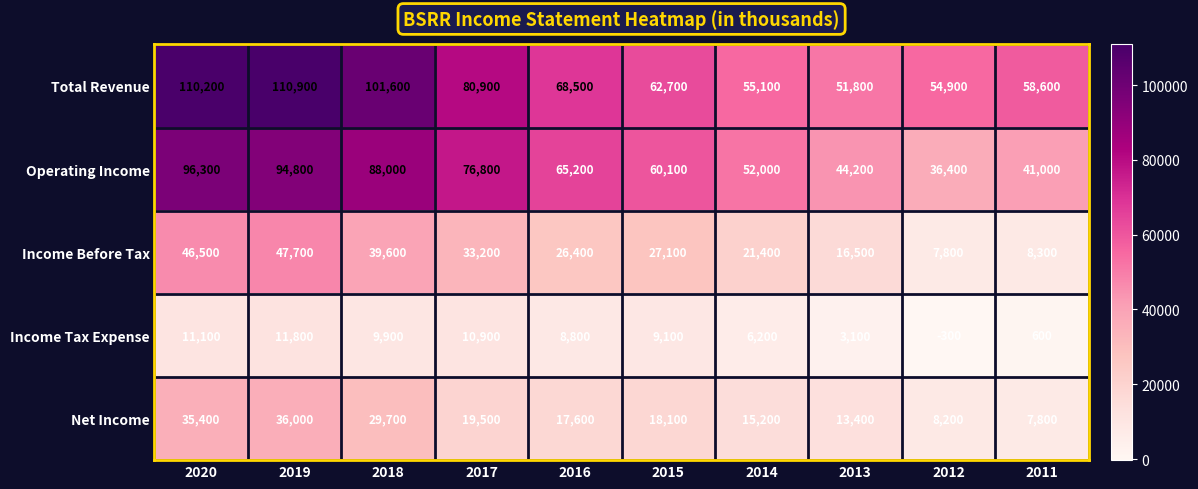

Which series has the widest spread of values?

Operating Income